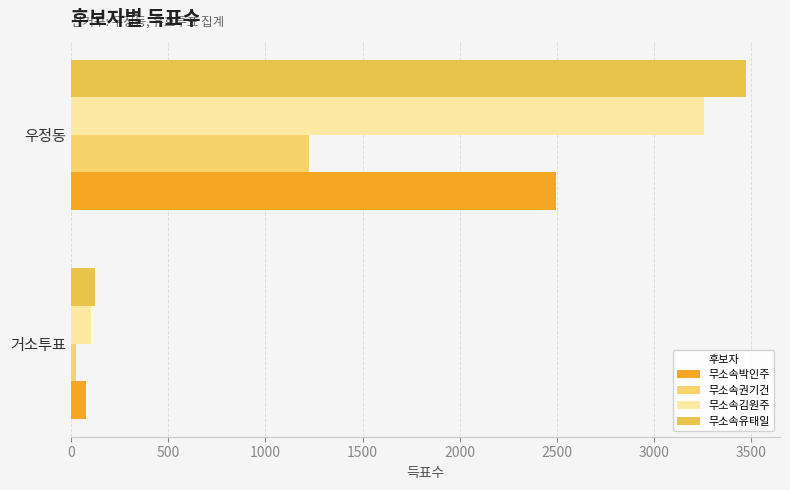

What is the maximum value for 무소속김원주?

3255